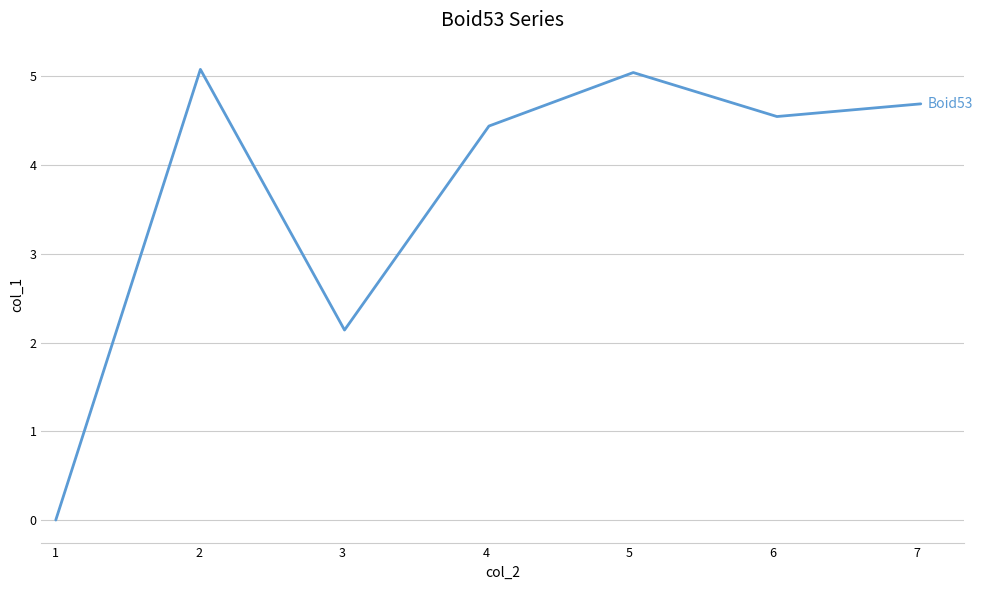

Count the number of categories in the chart.

7